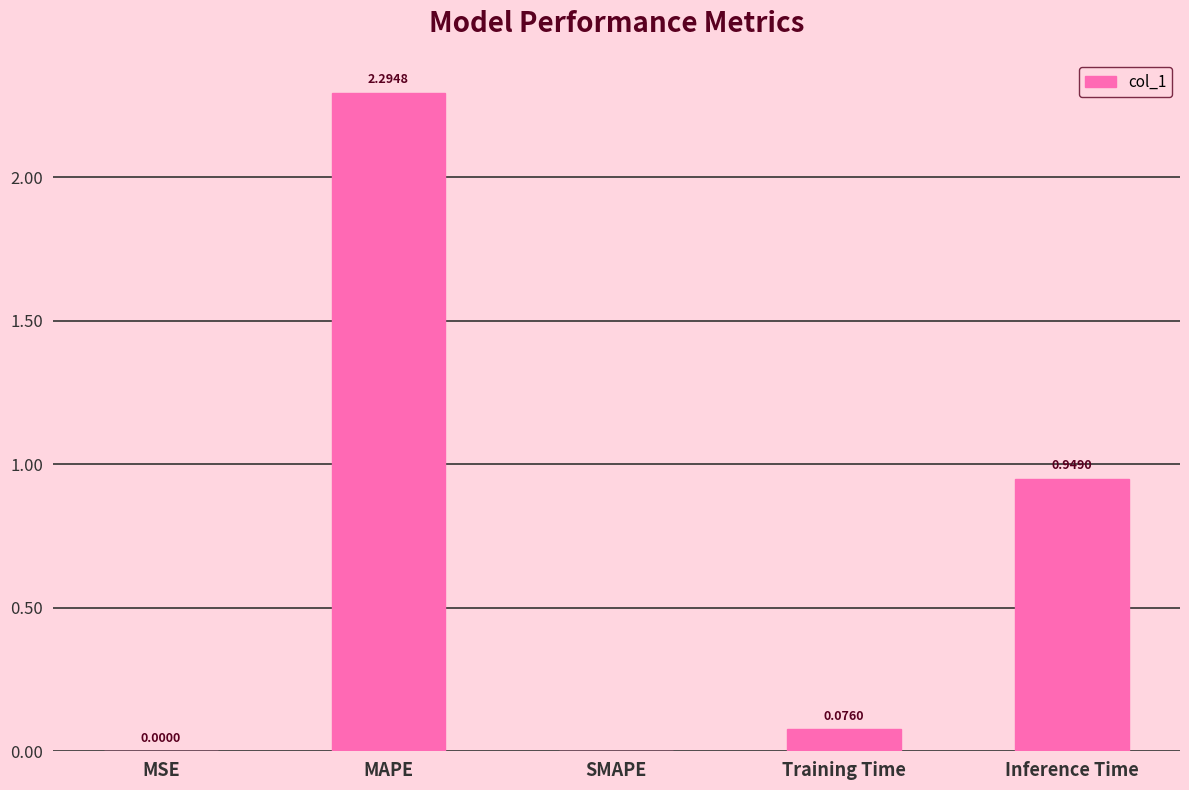

At which label is the value closest to 1?

Inference Time